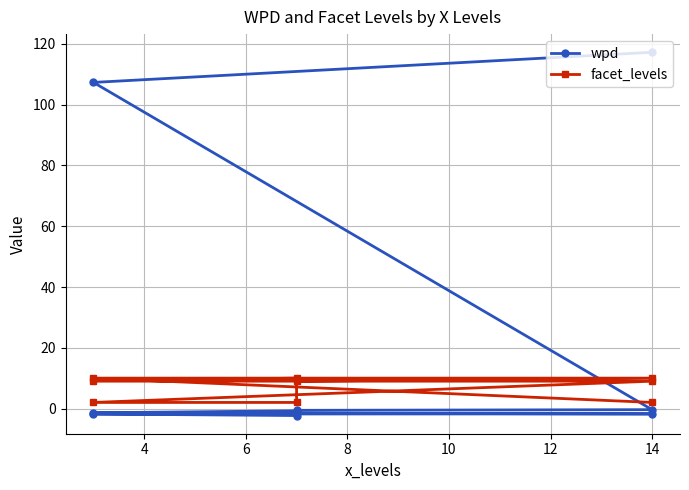

Between 10 and 12, which series saw the biggest shift?

wpd